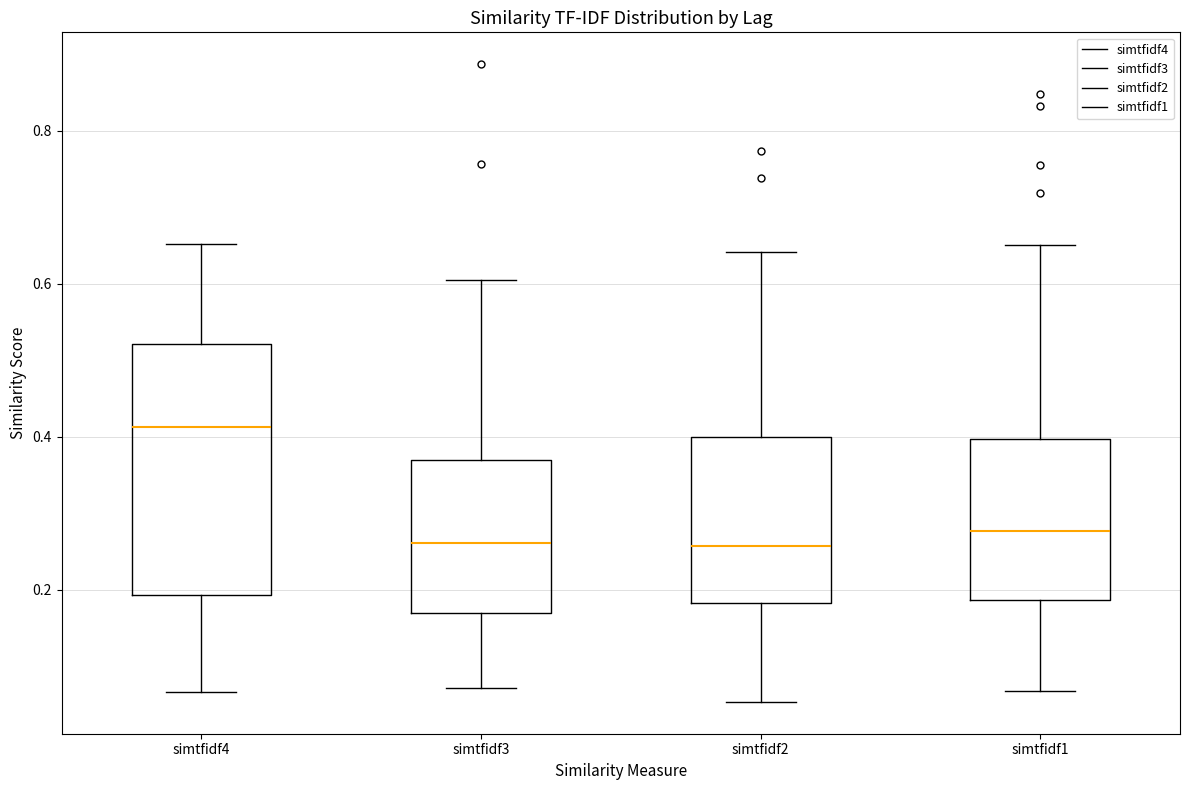

Which box is the tallest, from its lower edge to its upper edge?

simtfidf4